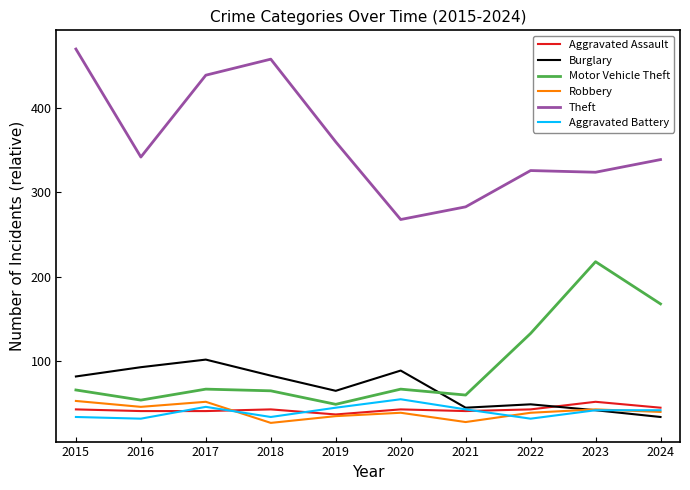

What is the minimum value shown in the chart?

27